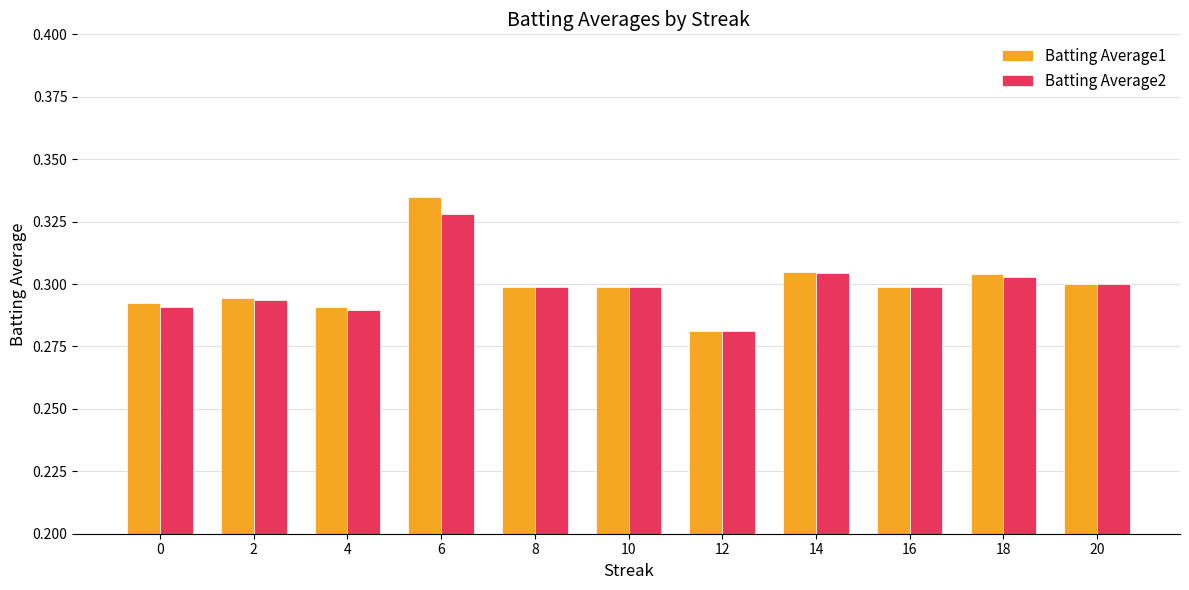

What is the sum of all Batting Average2 values?

3.3